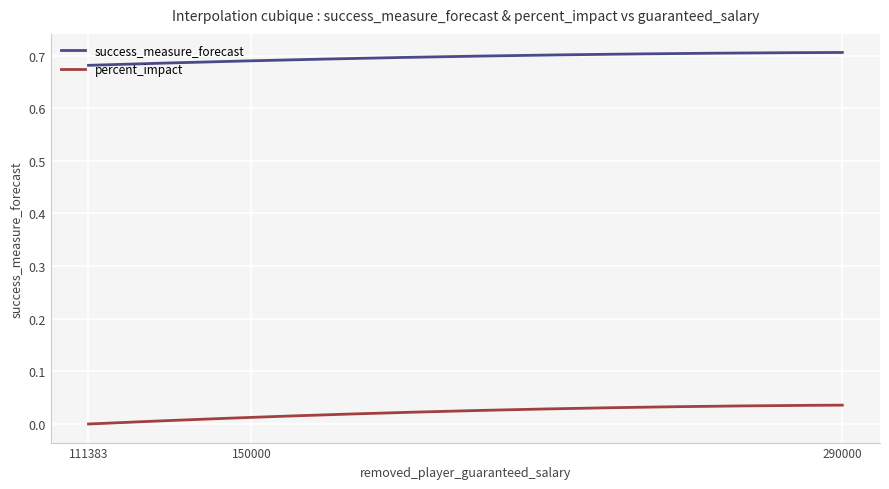

Which series has the largest range (max minus min)?

percent_impact